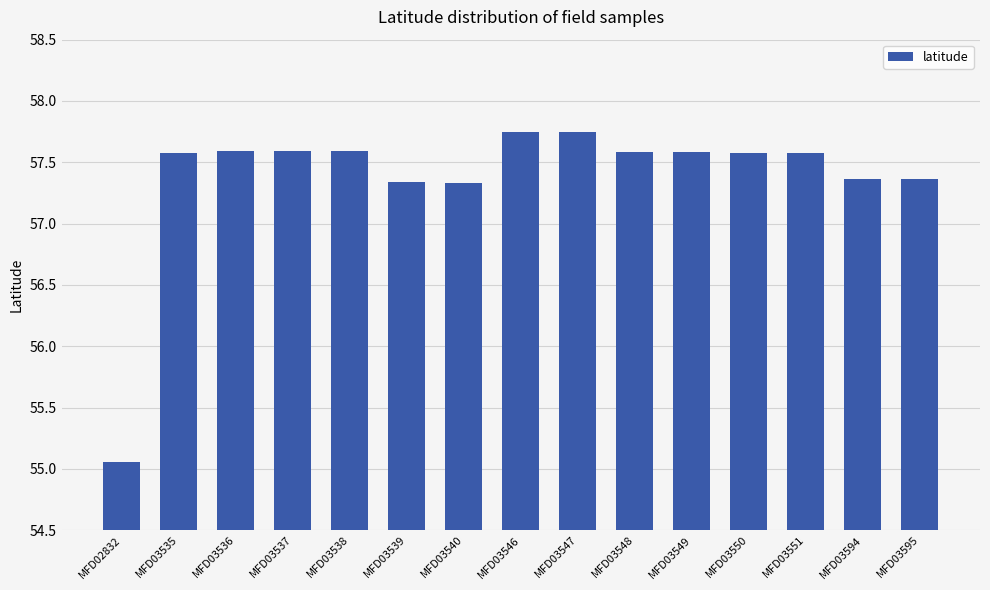

What is the value of the 10th bar from the left?

57.6